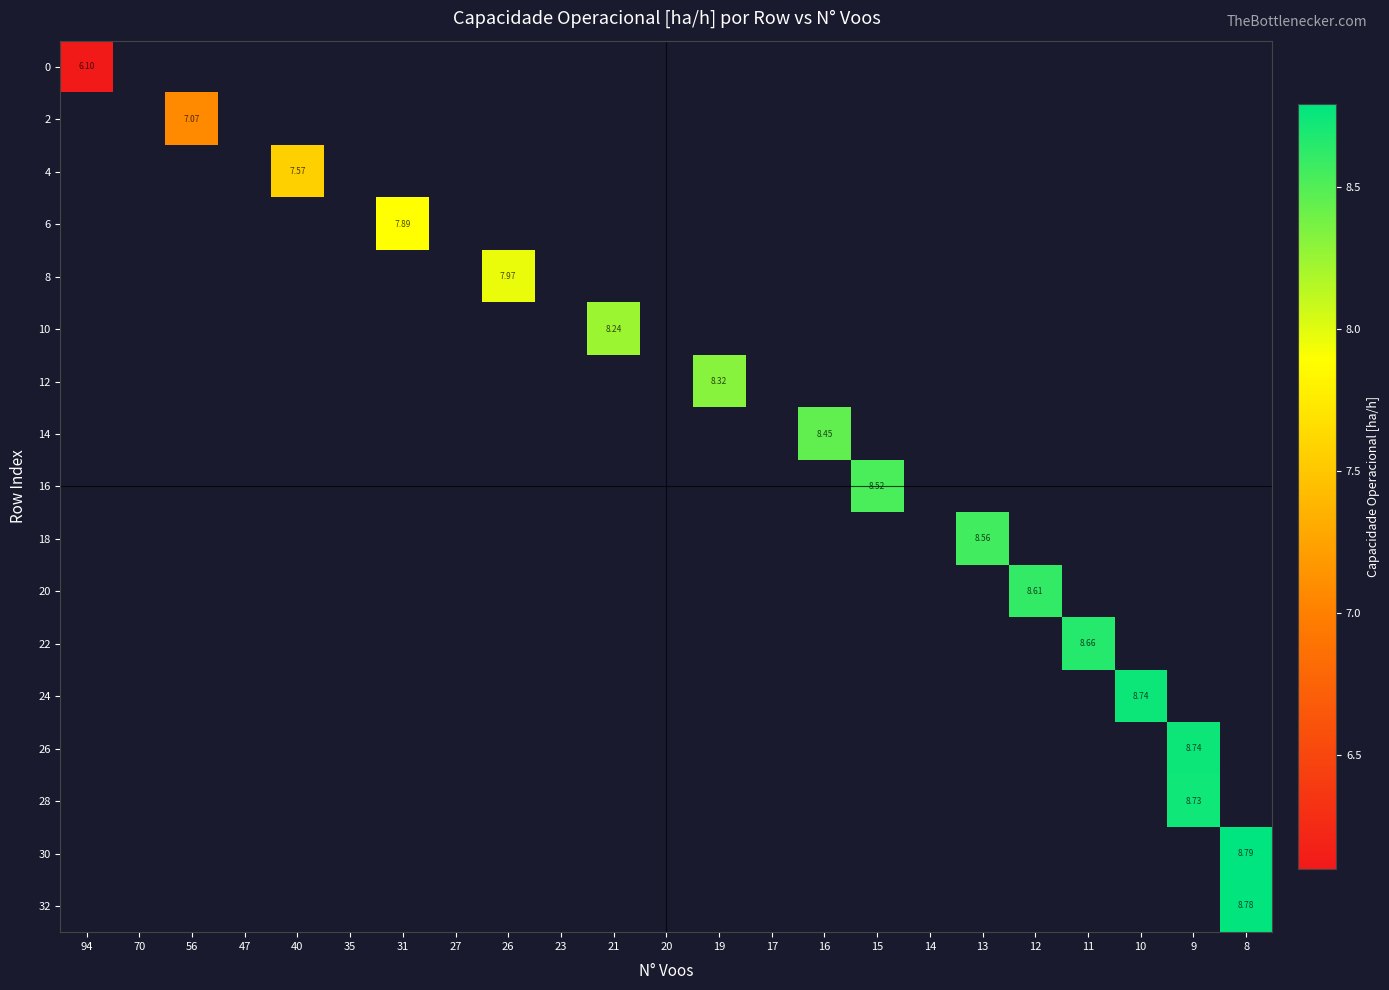

How many distinct data groups are displayed?

17